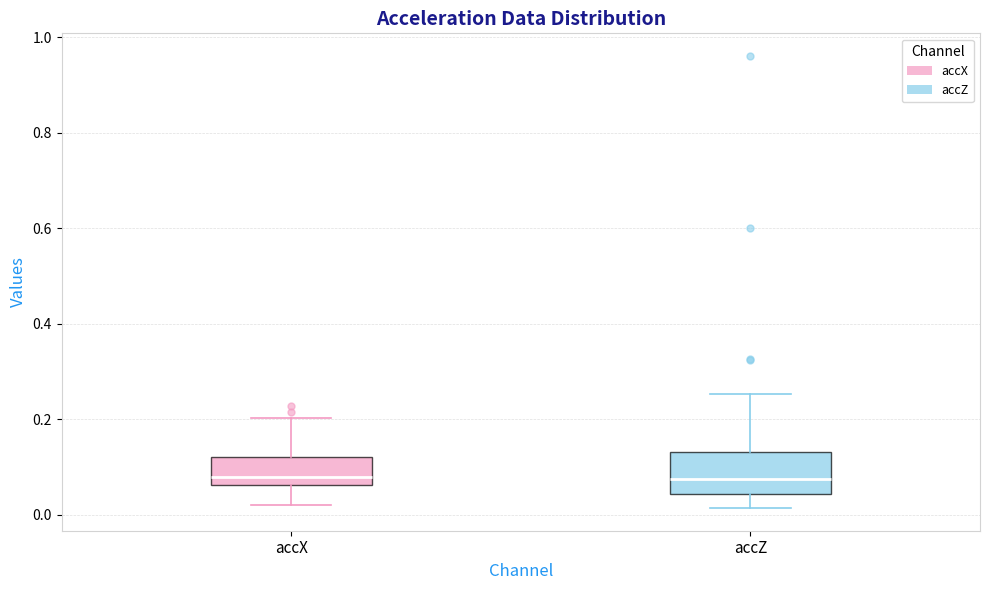

Reading left to right, read every box against the y-axis: the position of its median line, the range the box covers, and the ends of its whiskers. The values are not printed on the chart, so give them approximately, as read against the axis.

accX: median 0.08, box 0.06 to 0.12, whiskers 0.02 to 0.20
accZ: median 0.08, box 0.04 to 0.14, whiskers 0.02 to 0.26